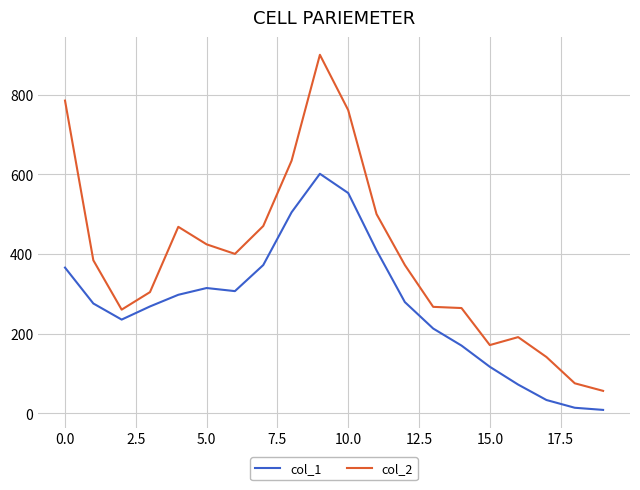

Which series has the largest range (max minus min)?

col_2